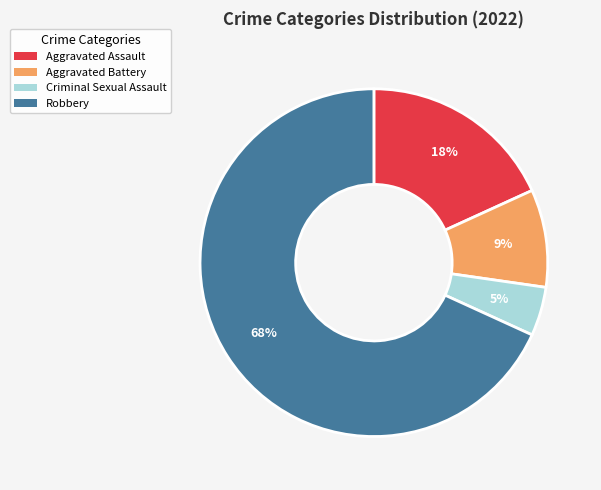

Is it true that Aggravated Assault is 11% of the pie?

False